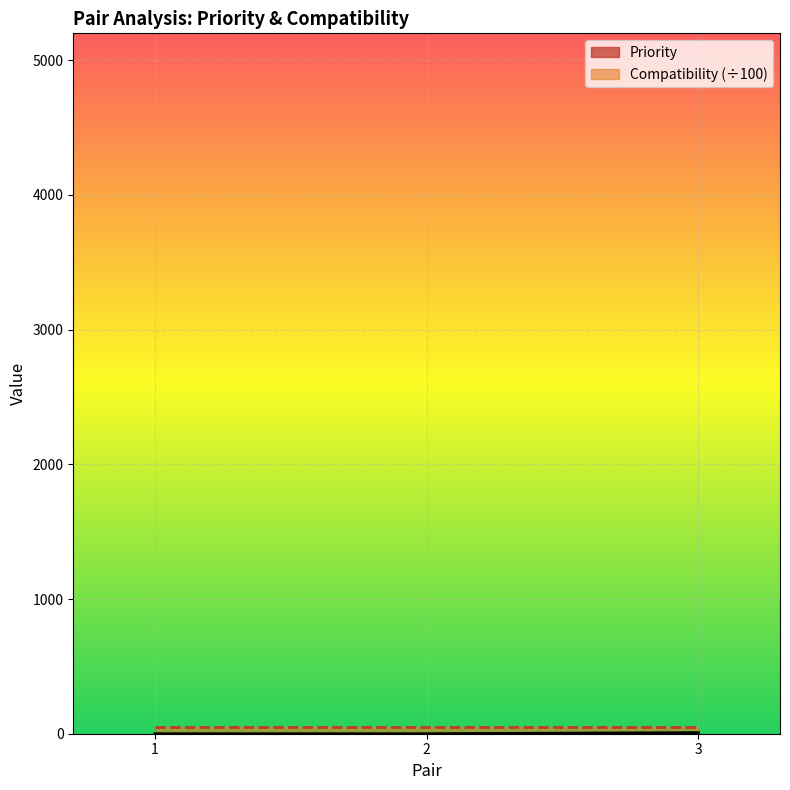

Count the values in the range 0 to 8.

3